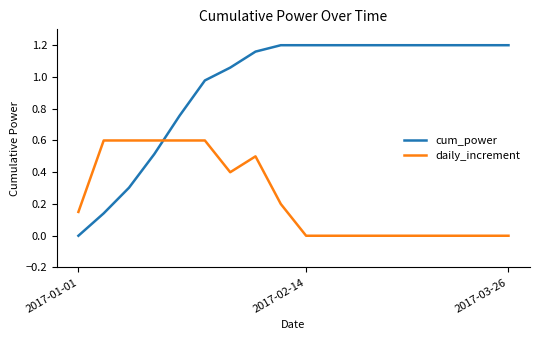

At how many categories does at least one series exceed 0?

18